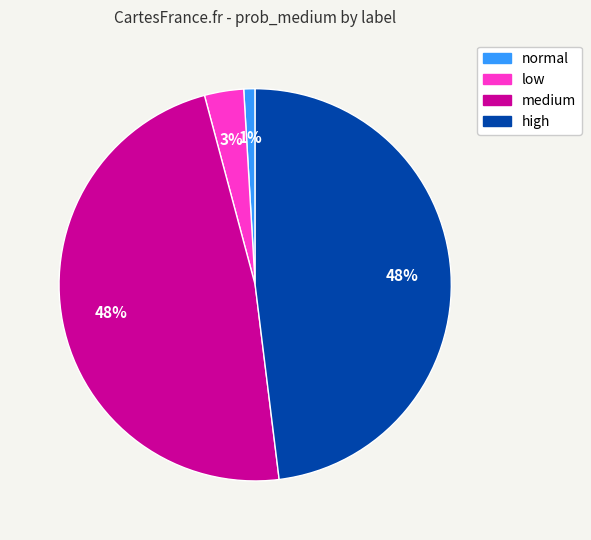

How many slices are in this pie chart?

4